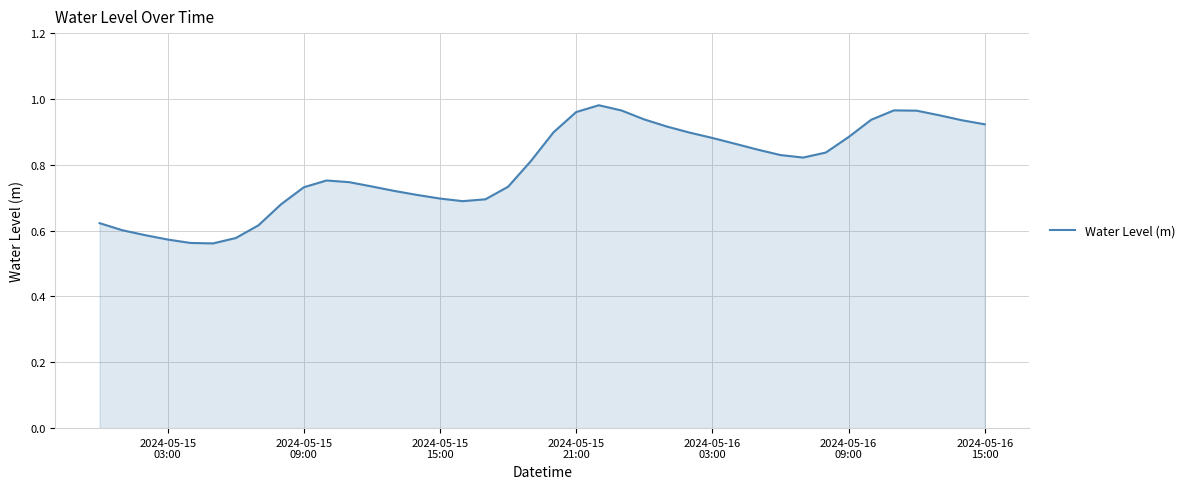

What is the difference between the maximum and minimum values?

0.4